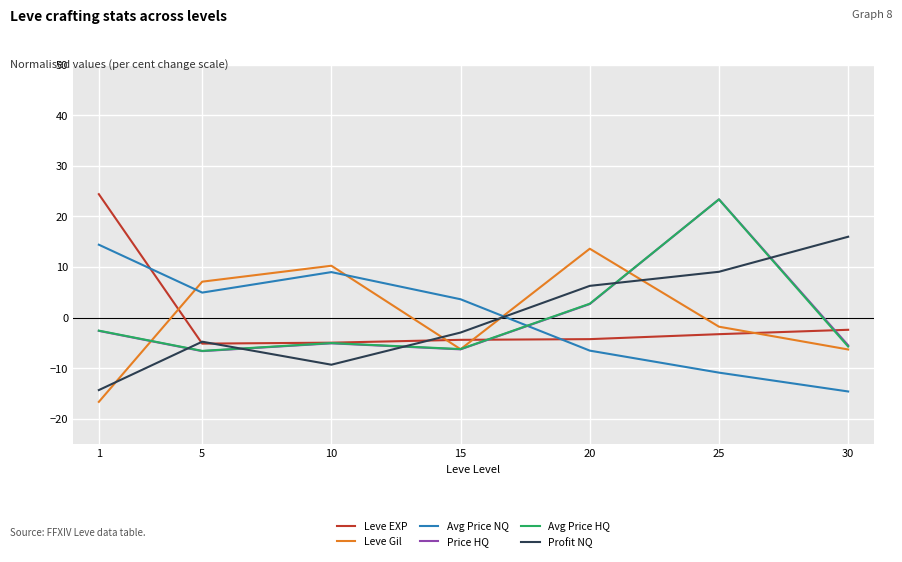

Where is the first local maximum for Avg Price NQ?

10